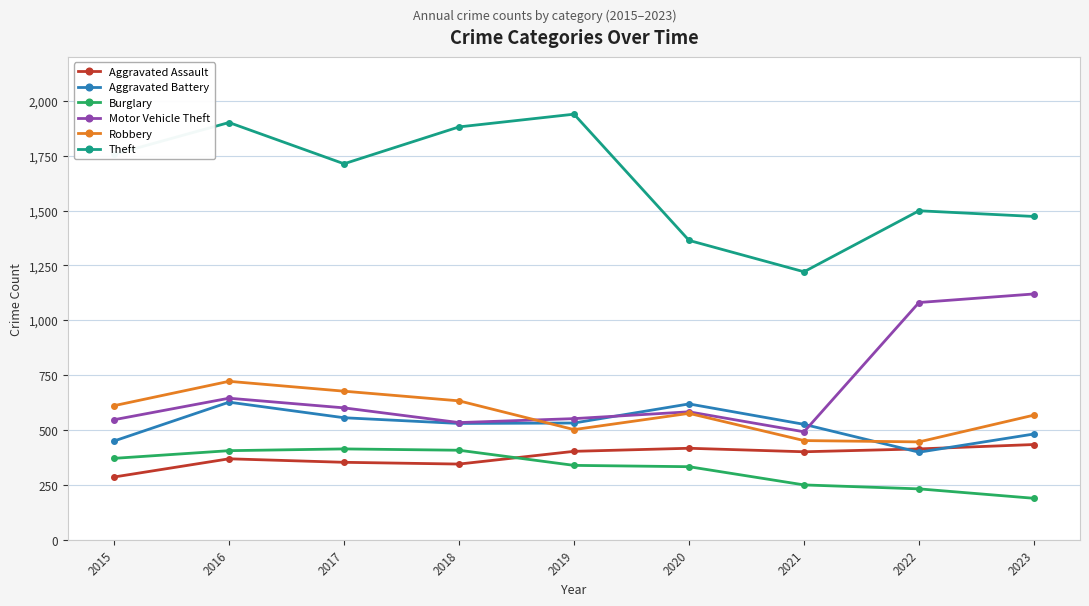

True or false: Theft and Robbery cross at least once.

False